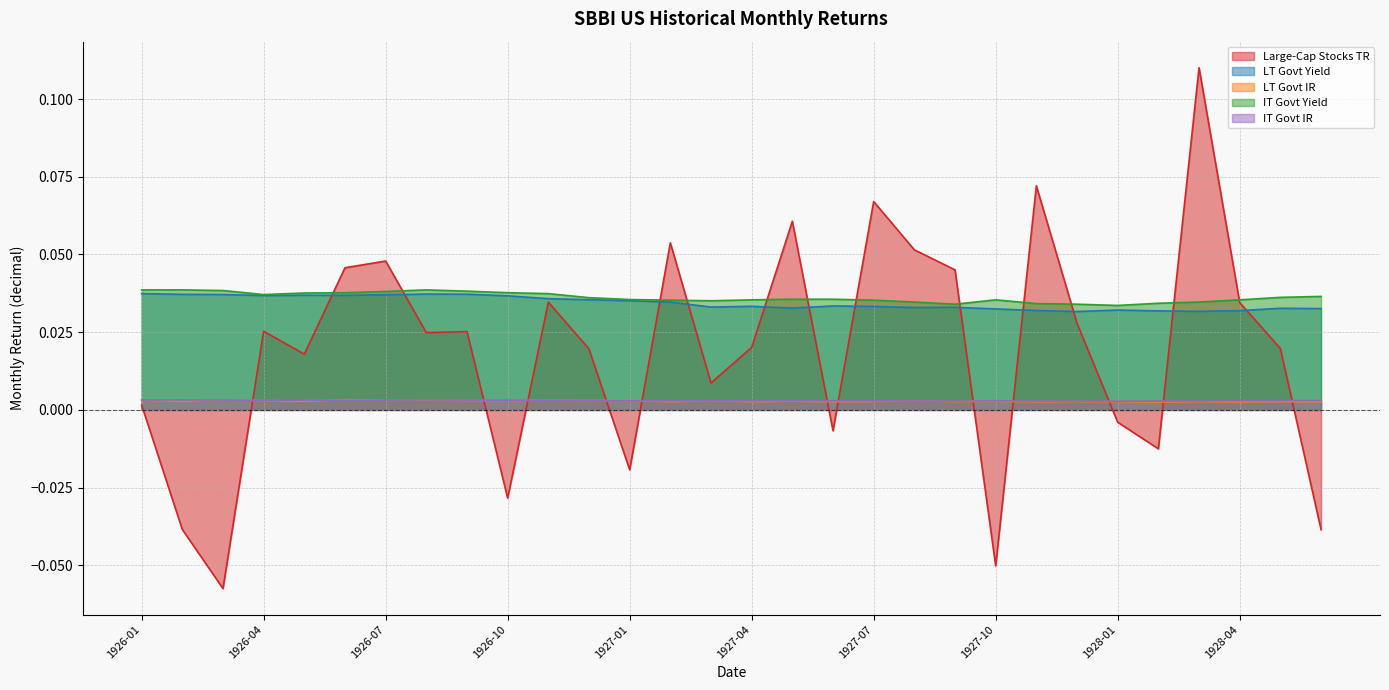

Count the LT Govt Yield values in the range 0 to 1.

30